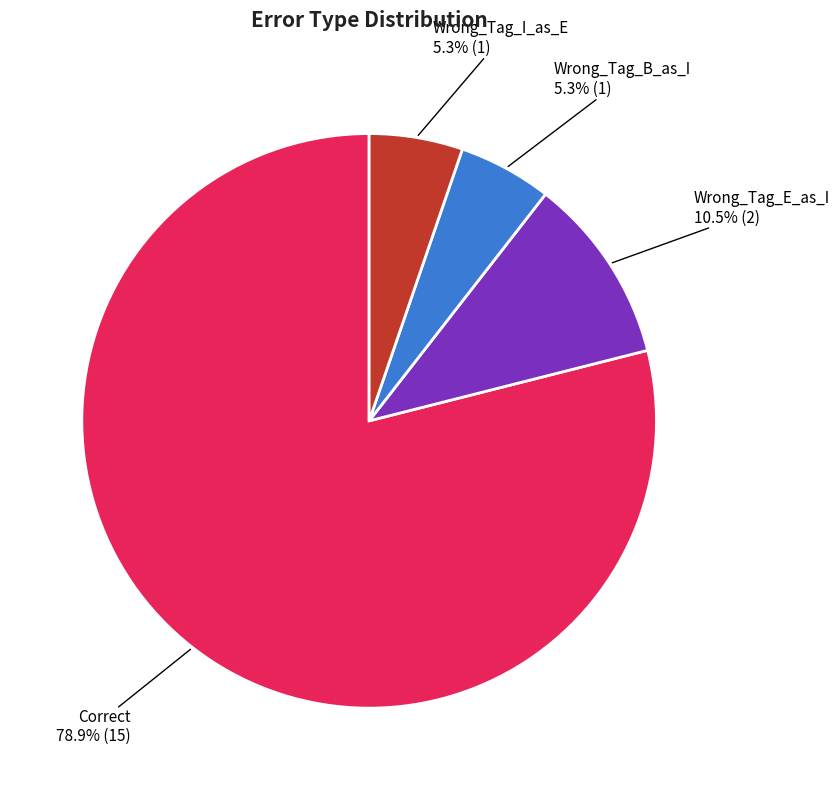

Is there any slice that represents more than half of the pie?

Yes